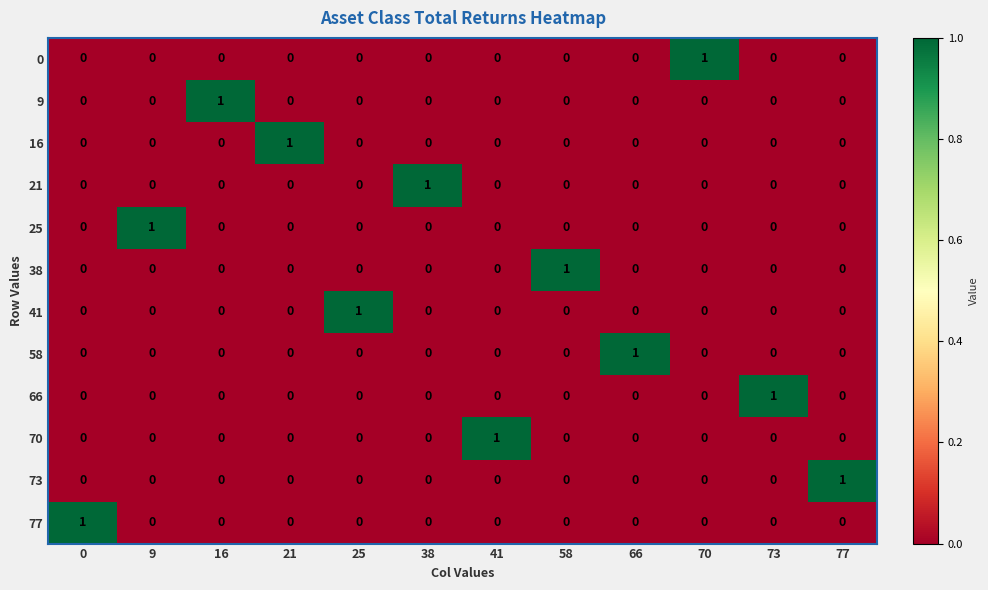

The value of 66 at 16 is 0. True or false?

True